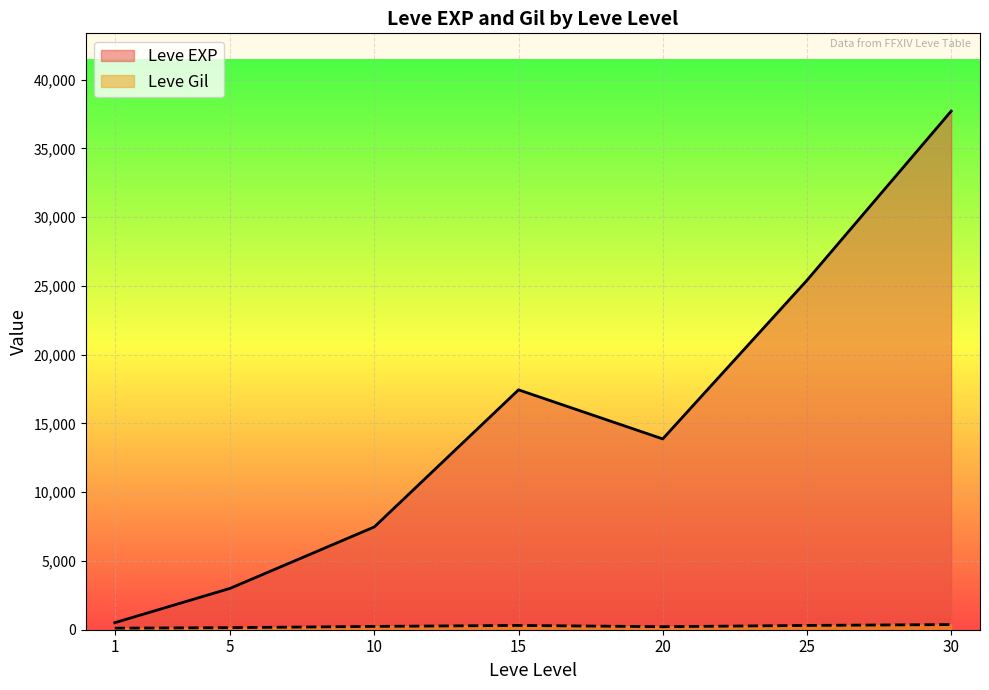

Which series has the widest spread of values?

Leve EXP